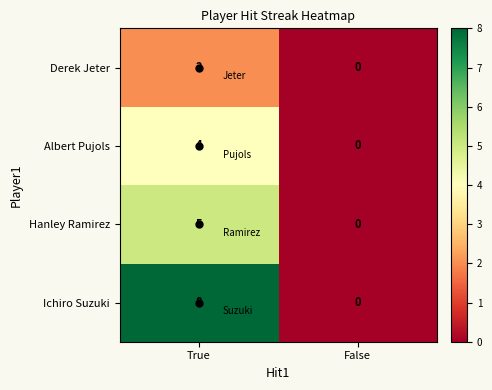

Read the Albert Pujols value at True.

4